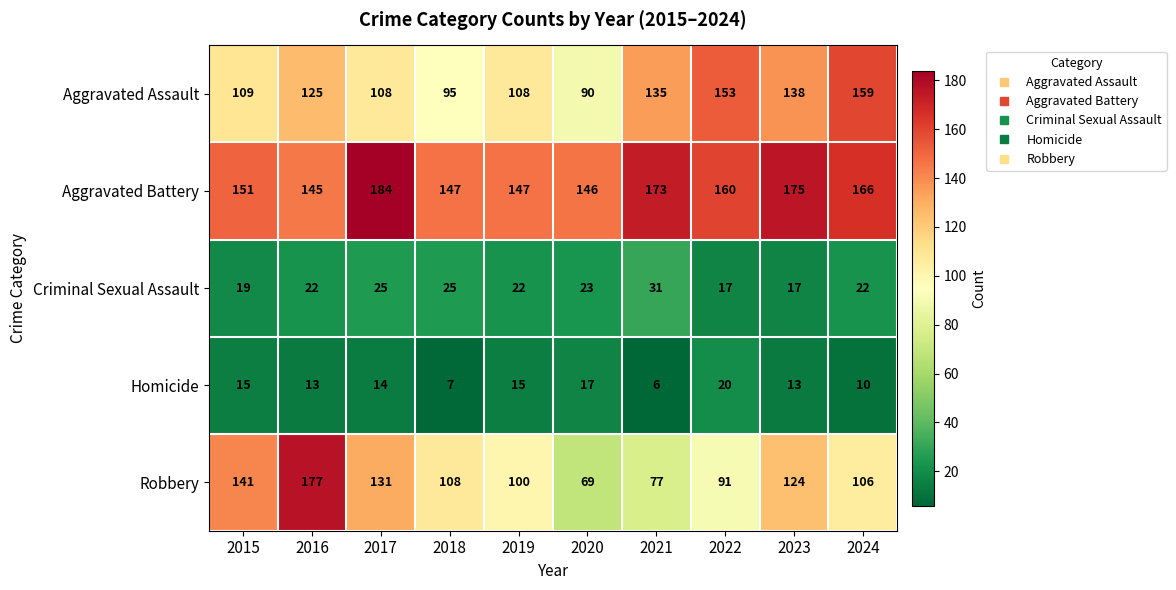

What is the sum of all Criminal Sexual Assault values?

223